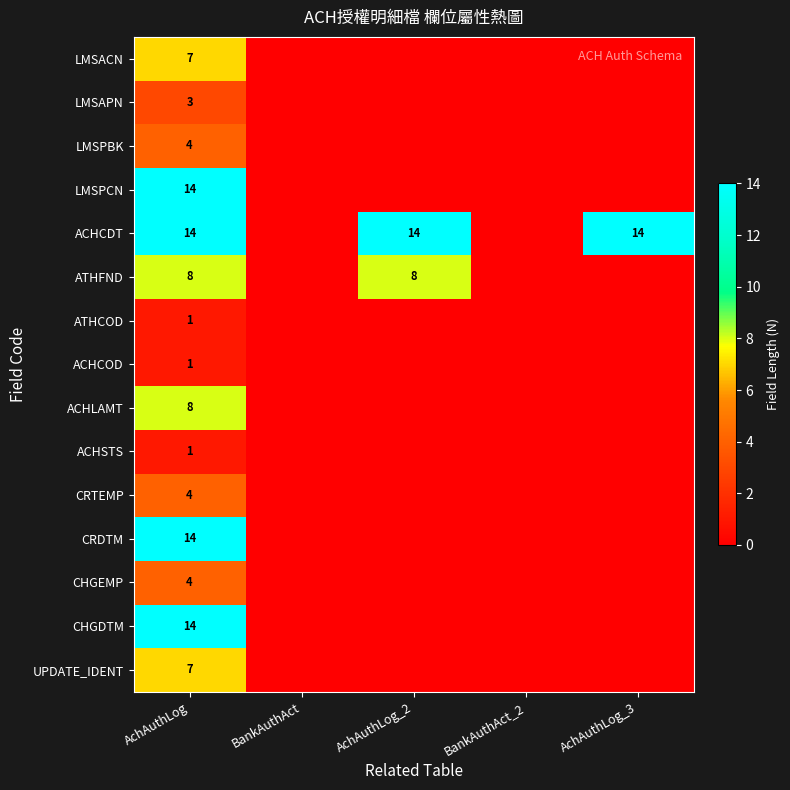

What is the difference between the highest and lowest values at AchAuthLog?

13